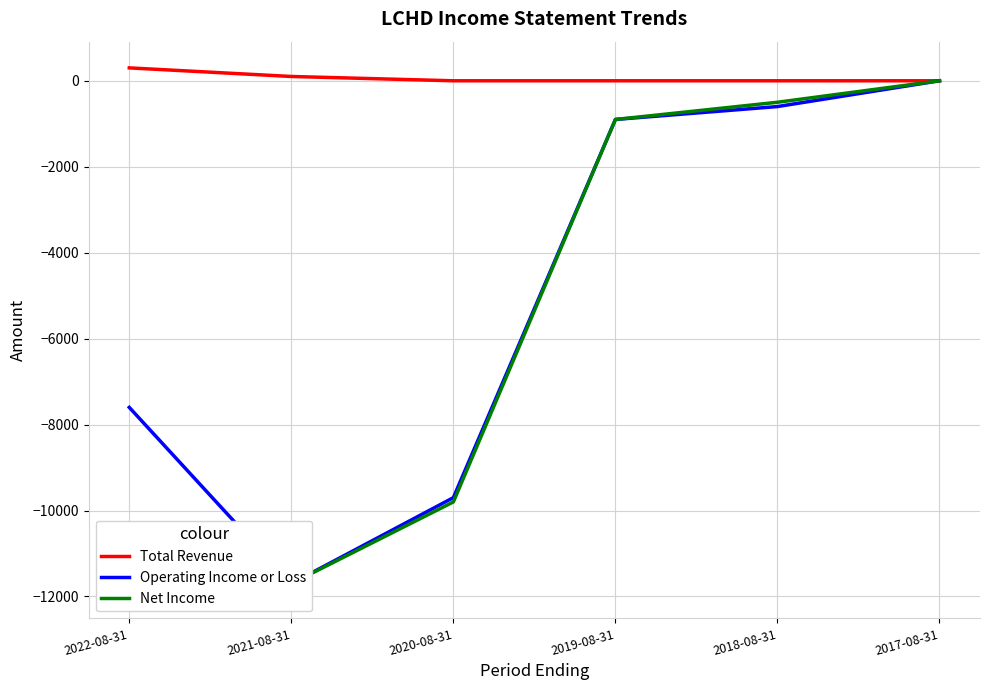

True or false: Total Revenue has more than 1 interior local peaks.

False